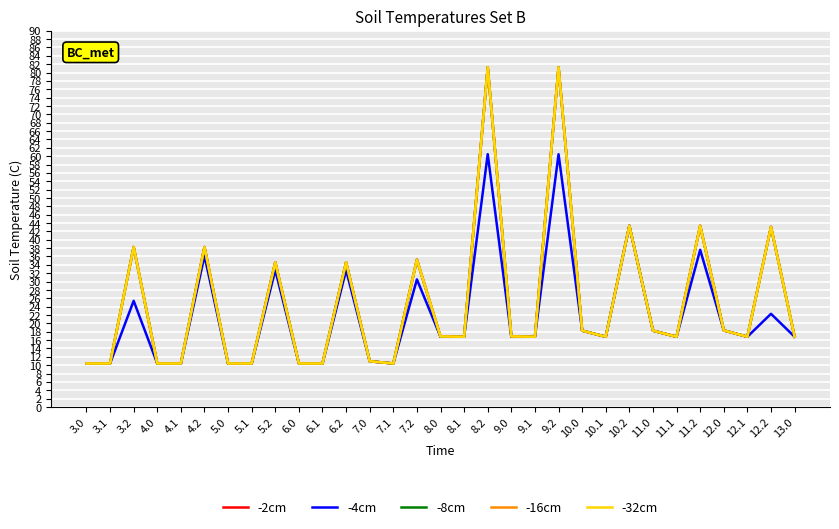

Is this an area chart (filled region under the line)?

No